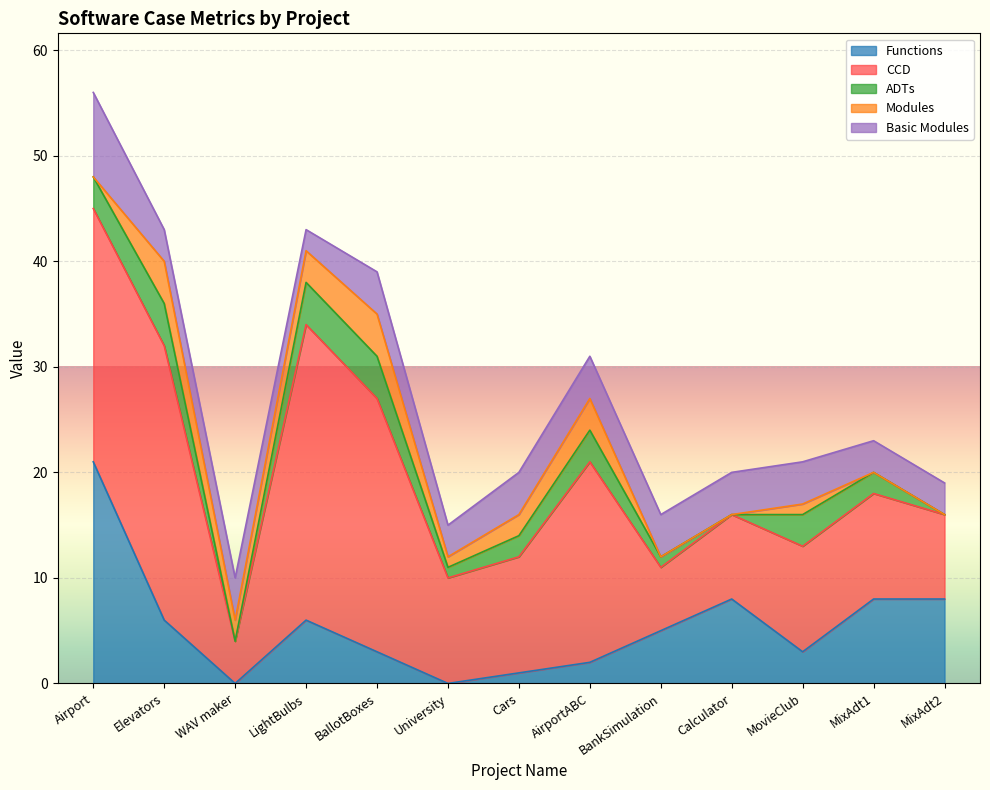

Which category has the highest value in the Functions series?

Airport